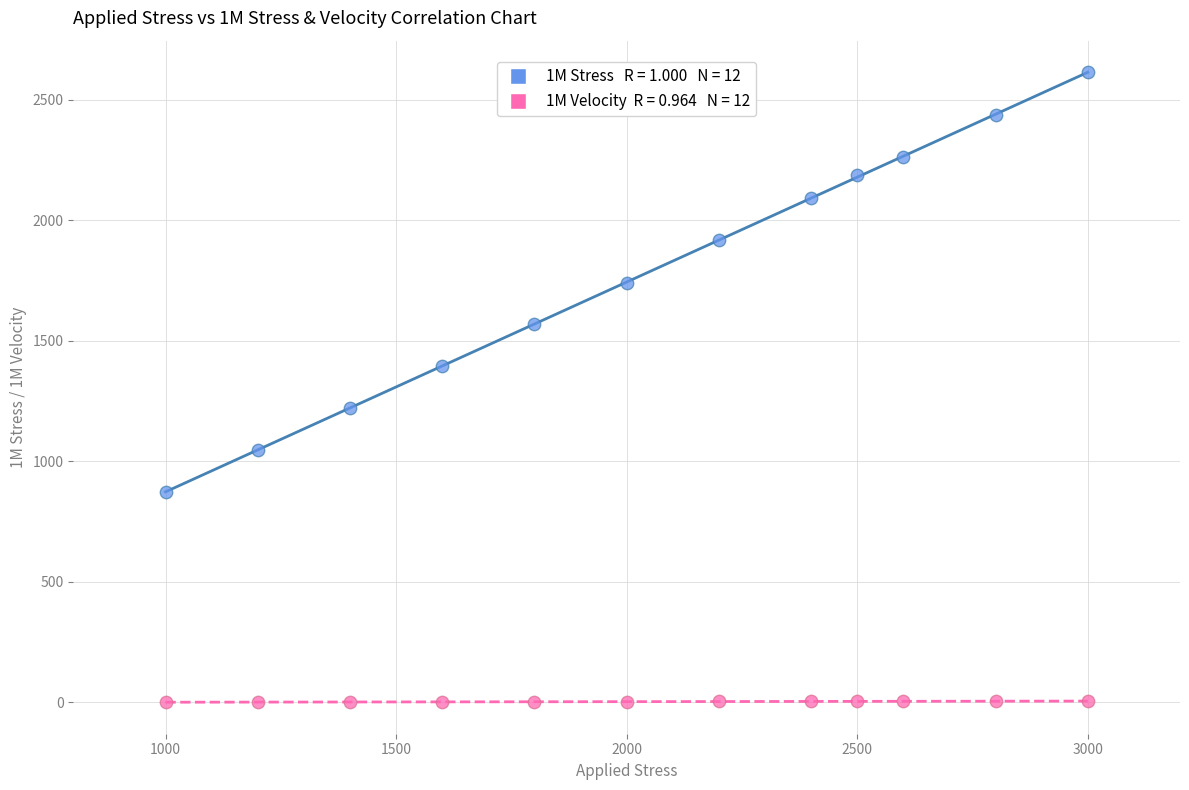

Across all data points, what is the range of X values (max minus min)?

2000.0